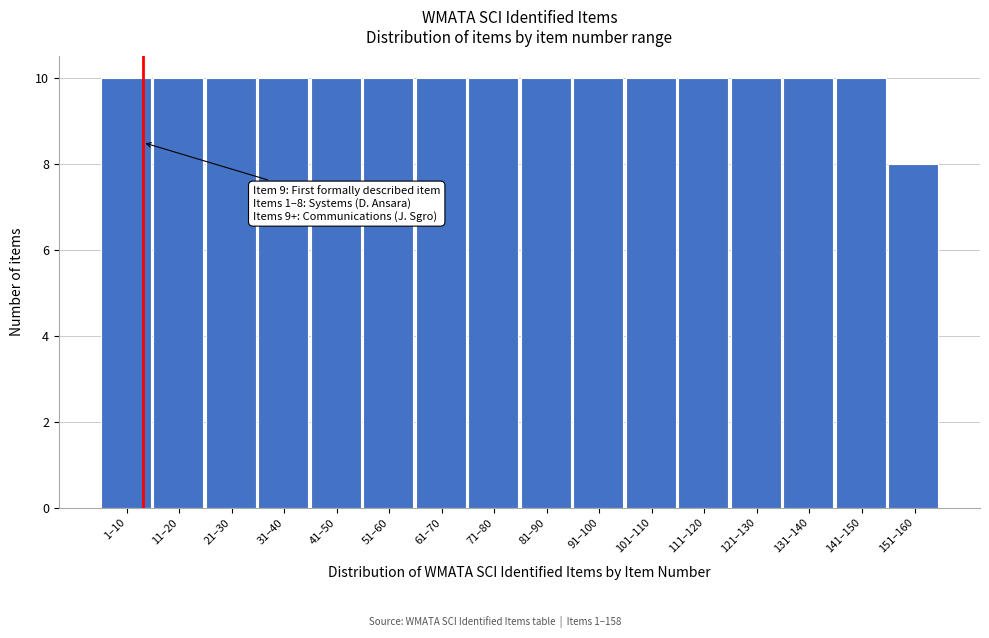

Reading right to left, what are all the values shown in this chart?

8	10	10	10	10	10	10	10	10	10	10	10	10	10	10	10